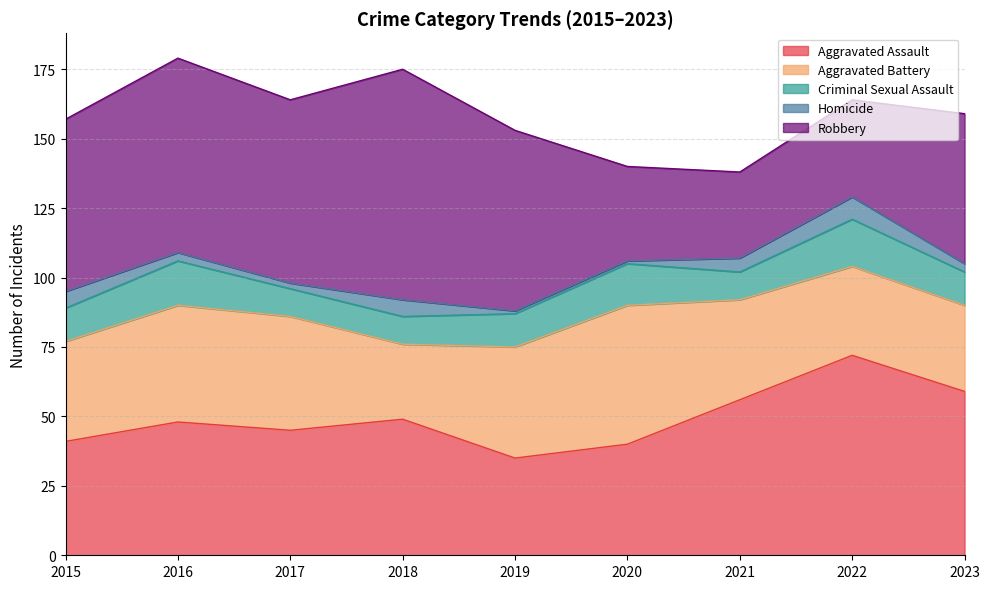

Reading left to right, list all the values displayed in this chart.

Aggravated Assault: 2015=41	2016=48	2017=45	2018=49	2019=35	2020=40	2021=56	2022=72	2023=59
Aggravated Battery: 2015=36	2016=42	2017=41	2018=27	2019=40	2020=50	2021=36	2022=32	2023=31
Criminal Sexual Assault: 2015=12	2016=16	2017=10	2018=10	2019=12	2020=15	2021=10	2022=17	2023=12
Homicide: 2015=6	2016=3	2017=2	2018=6	2019=1	2020=1	2021=5	2022=8	2023=3
Robbery: 2015=62	2016=70	2017=66	2018=83	2019=65	2020=34	2021=31	2022=35	2023=54